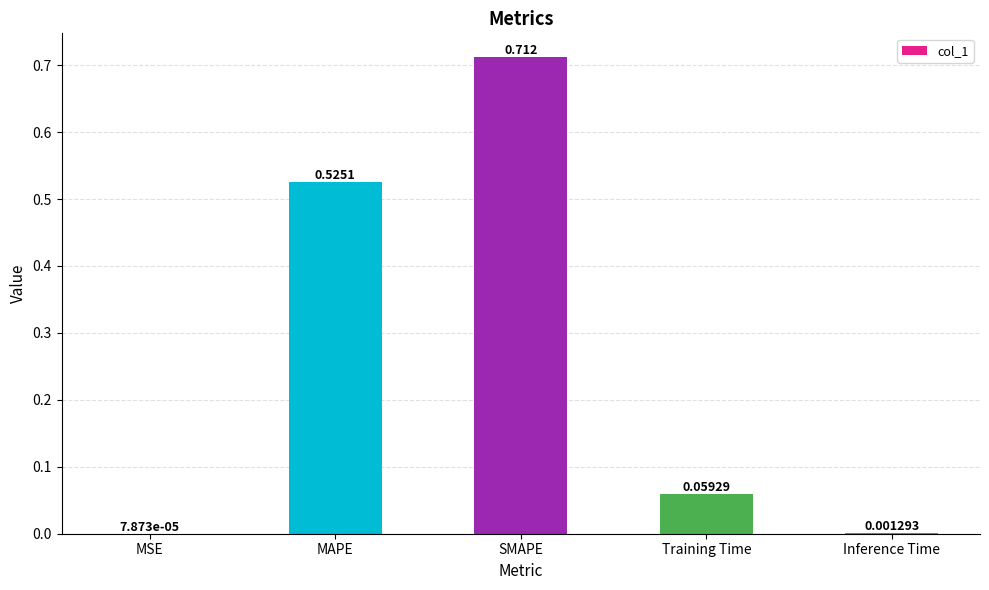

At which label is the value closest to 0?

MSE